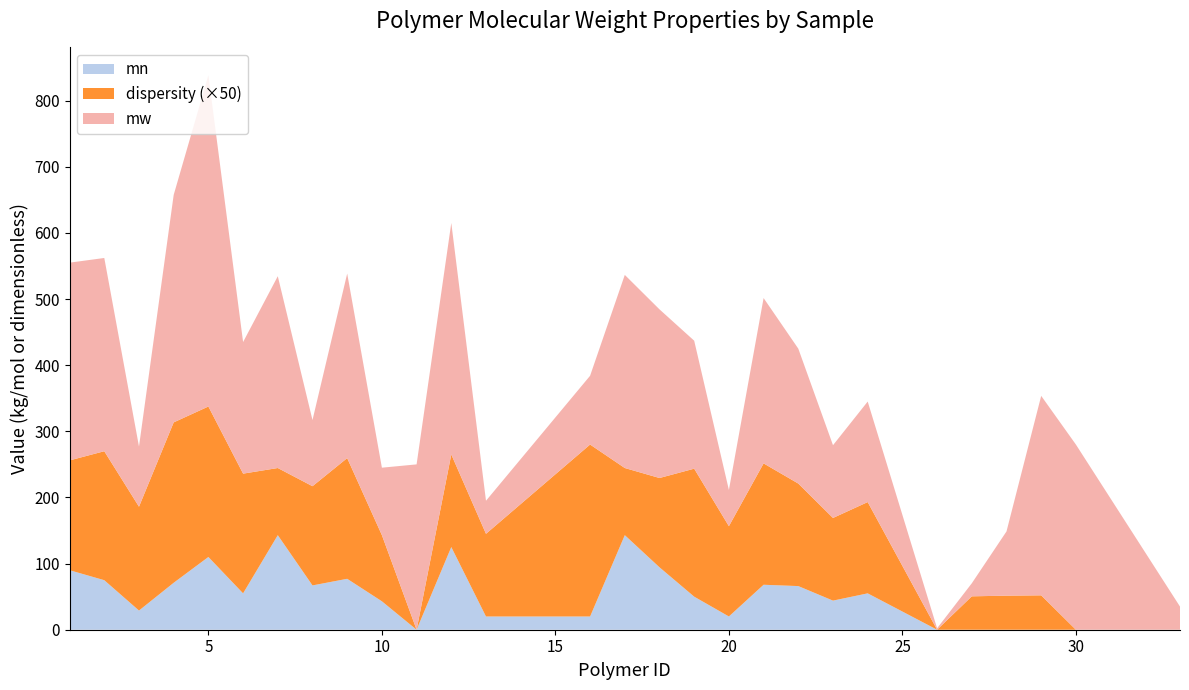

Reading right to left, extract all data points from this chart.

mw: 33=35.0	30=280.0	29=301.6	28=97.1	27=19.7	26=2.2	24=152.0	23=110.0	22=204.0	21=250.0	20=54.8	19=193.5	18=255.0	17=292.0	16=104.0	13=50.0	12=350.0	11=250.0	10=102.0	9=279.0	8=100.0	7=290.0	6=199.0	5=501.0	4=344.0	3=91.0	2=292.2	1=299.0
mn: 33=0.0	30=0.0	29=0.0	28=0.0	27=0.0	26=0.0	24=55.0	23=44.0	22=66.0	21=68.0	20=20.1	19=50.0	18=94.4	17=143.0	16=20.0	13=20.0	12=125.0	11=0.0	10=43.0	9=77.0	8=67.0	7=143.0	6=55.0	5=110.0	4=71.0	3=29.0	2=74.9	1=90.0
dispersity: 33=0.0	30=0.0	29=1.0	28=1.0	27=1.0	26=0.0	24=2.8	23=2.5	22=3.1	21=3.7	20=2.7	19=3.9	18=2.7	17=2.0	16=5.2	13=2.5	12=2.8	11=0.0	10=2.0	9=3.6	8=3.0	7=2.0	6=3.6	5=4.5	4=4.8	3=3.1	2=3.9	1=3.3